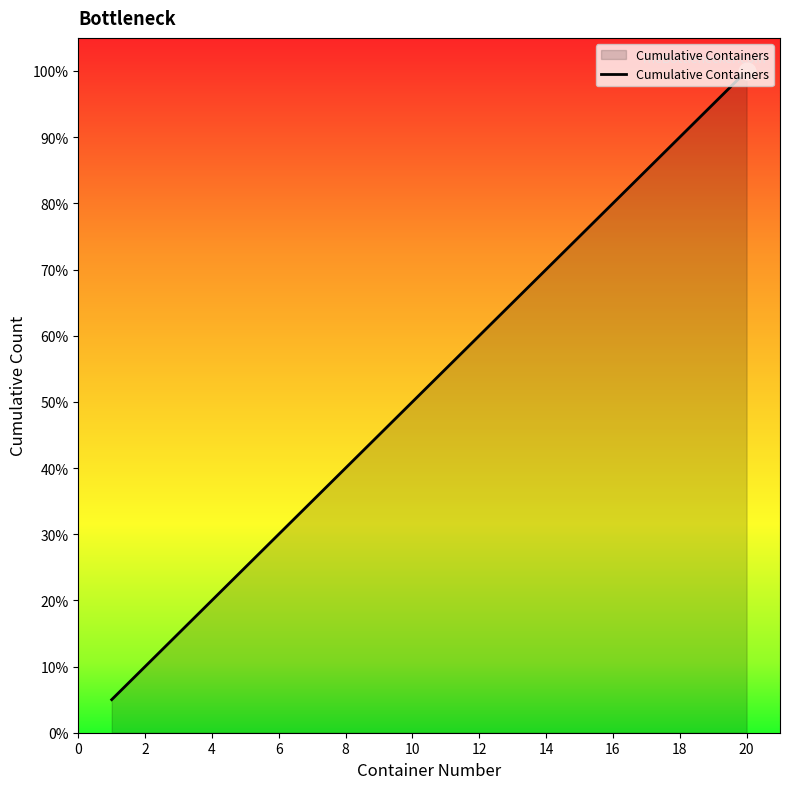

True or false: the data has more than 0 interior local peaks.

False